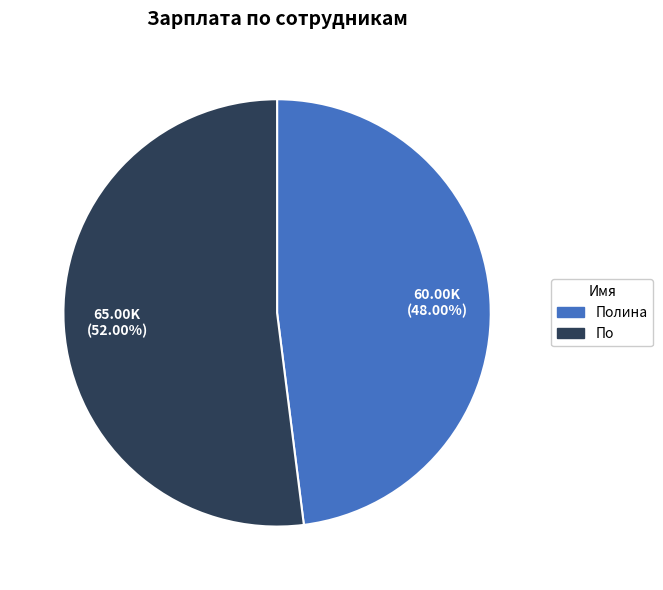

To the nearest percent, what is the difference between the largest and smallest slice percentages?

4%